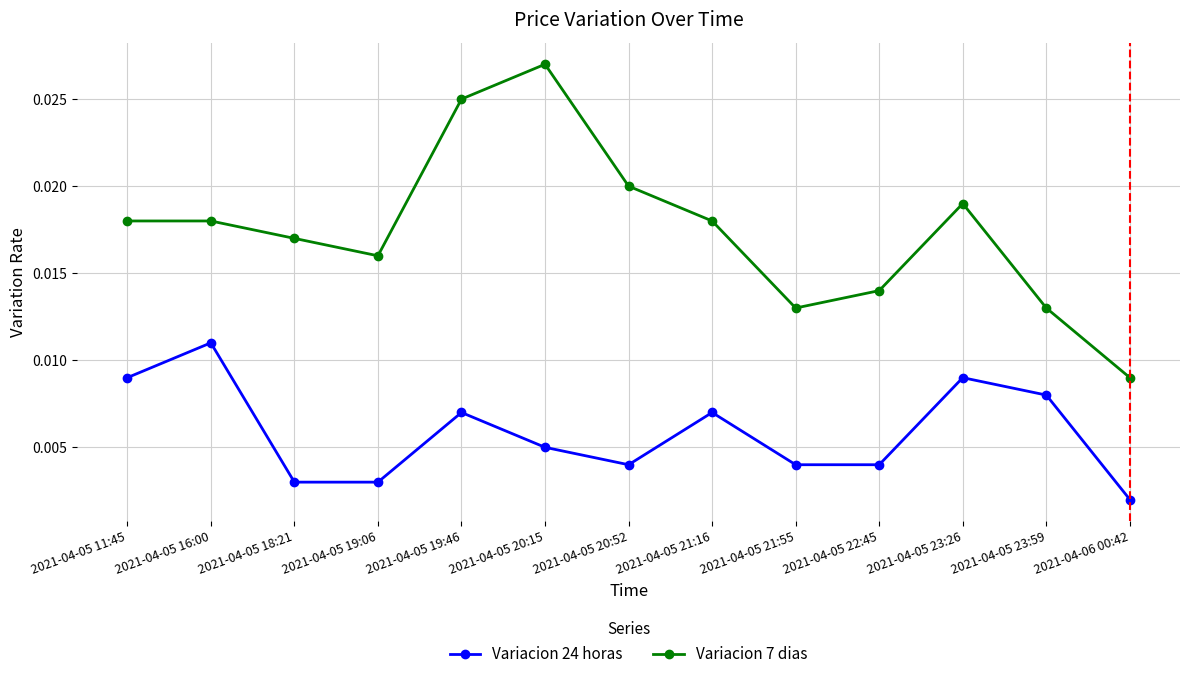

What are all the series names shown in the legend?

Variacion 24 horas, Variacion 7 dias